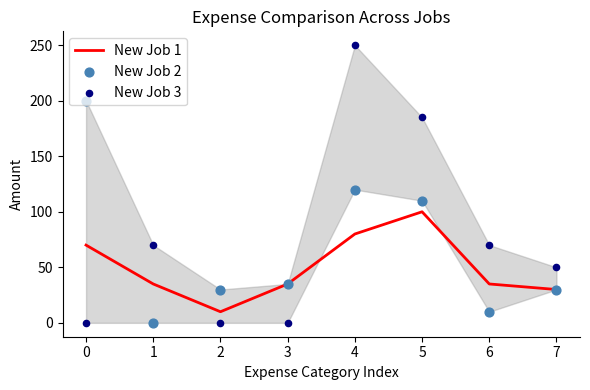

True or false: New Job 1 has a value of 112 at 0.

False